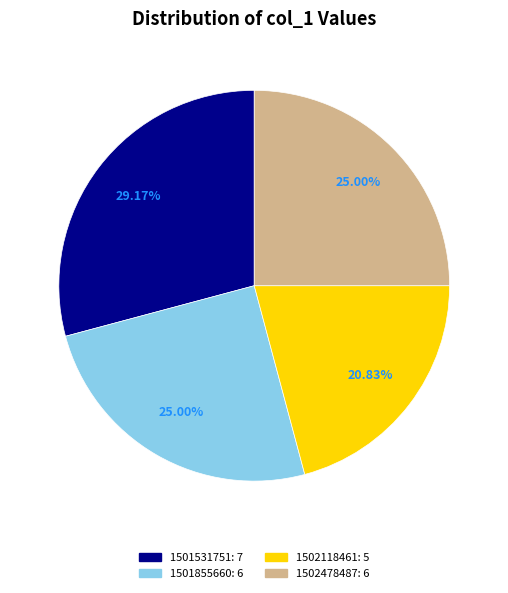

Which slice is the smallest?

1502118461